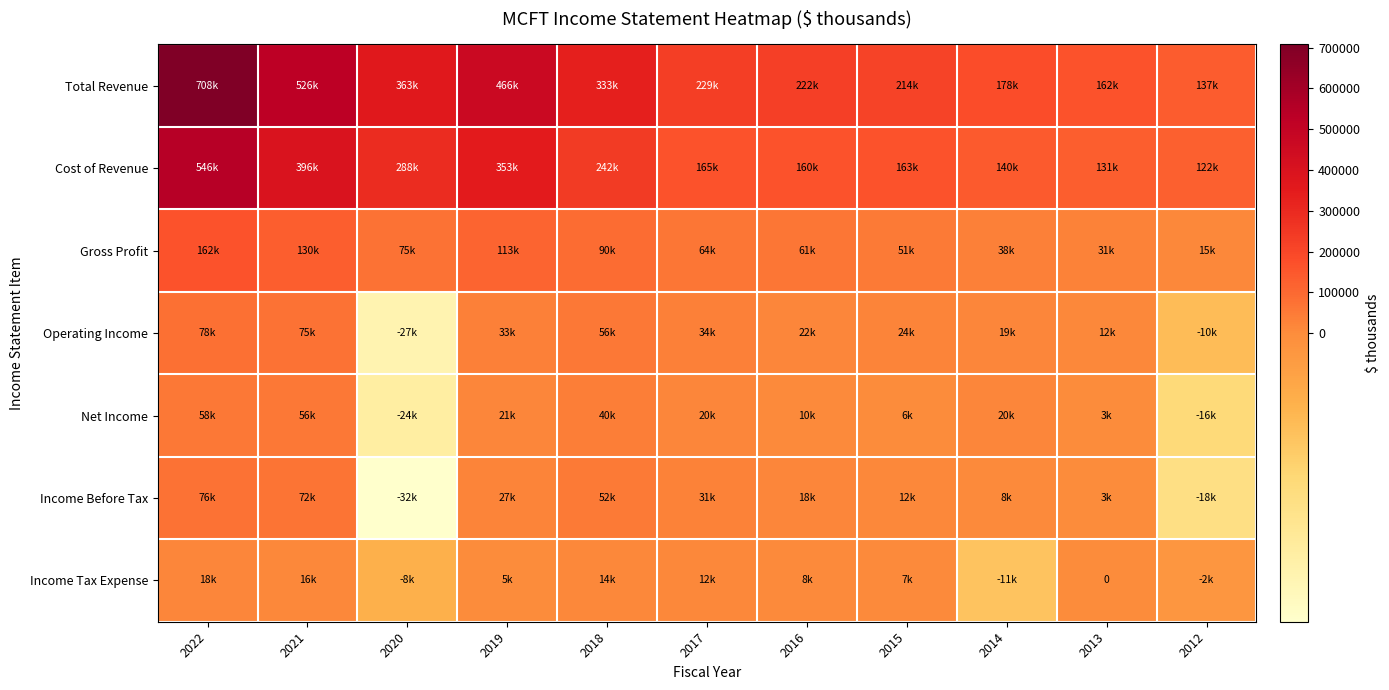

How many values in the Net Income series are below 19600?

5